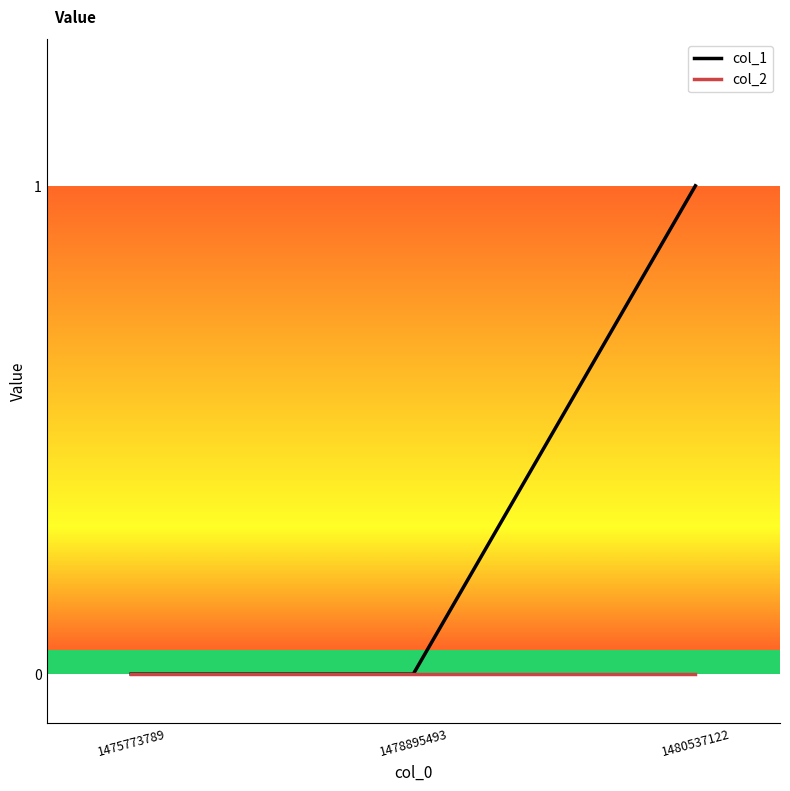

The col_1 series shows 1 at 1480537122. True or false?

True